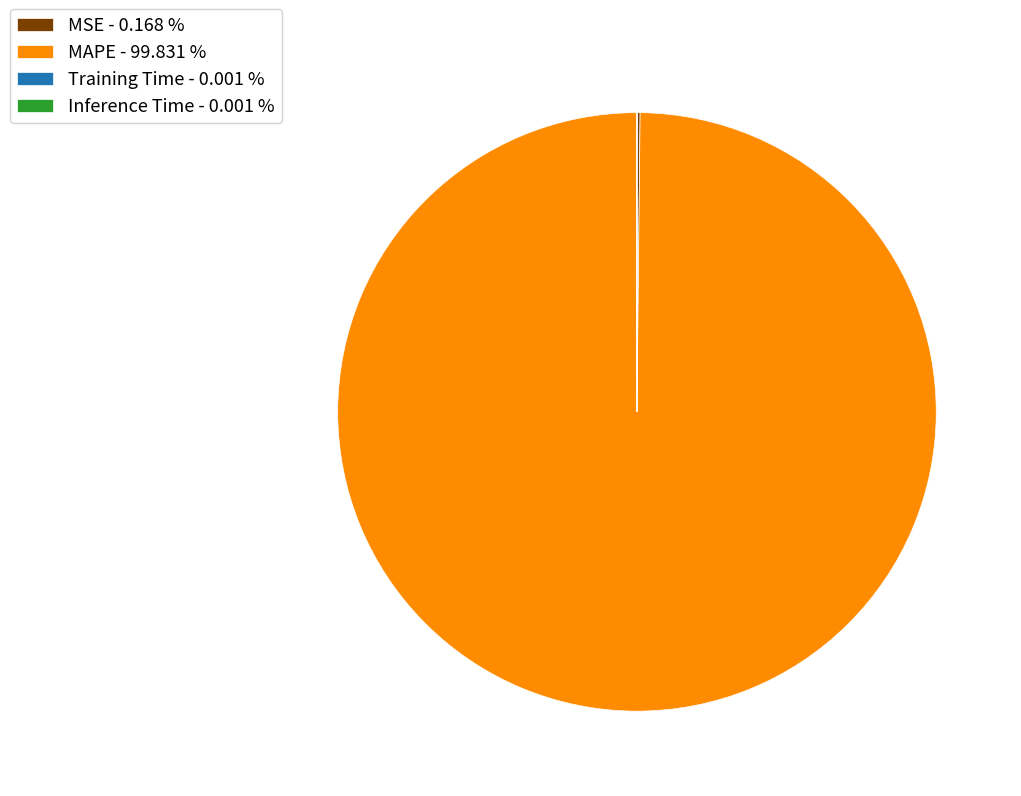

Does MAPE - 99.831 % account for over 50% of the chart?

Yes